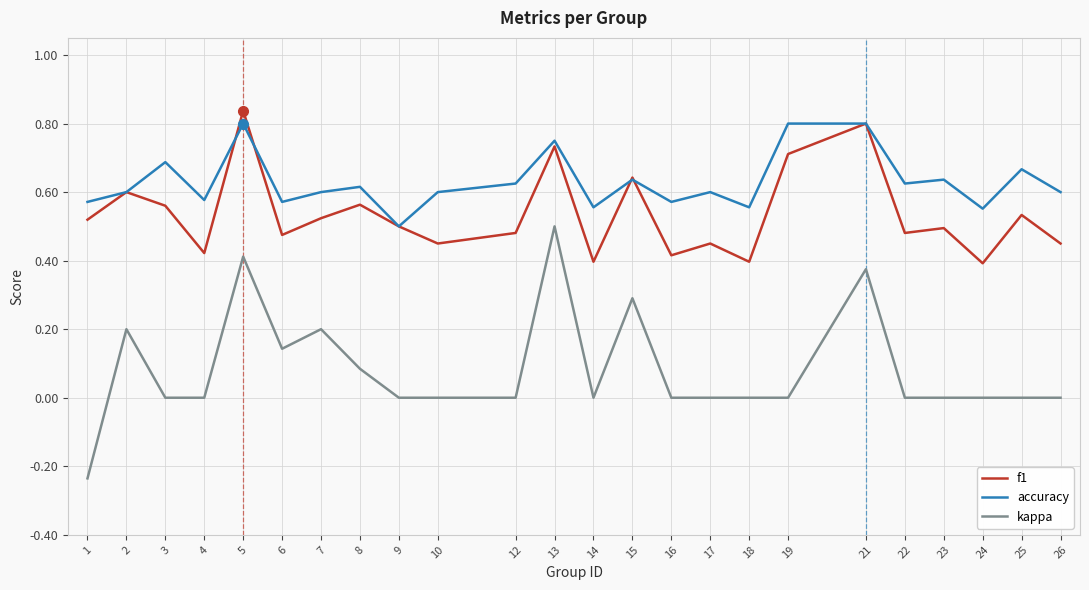

At how many categories does at least one series exceed 0?

24